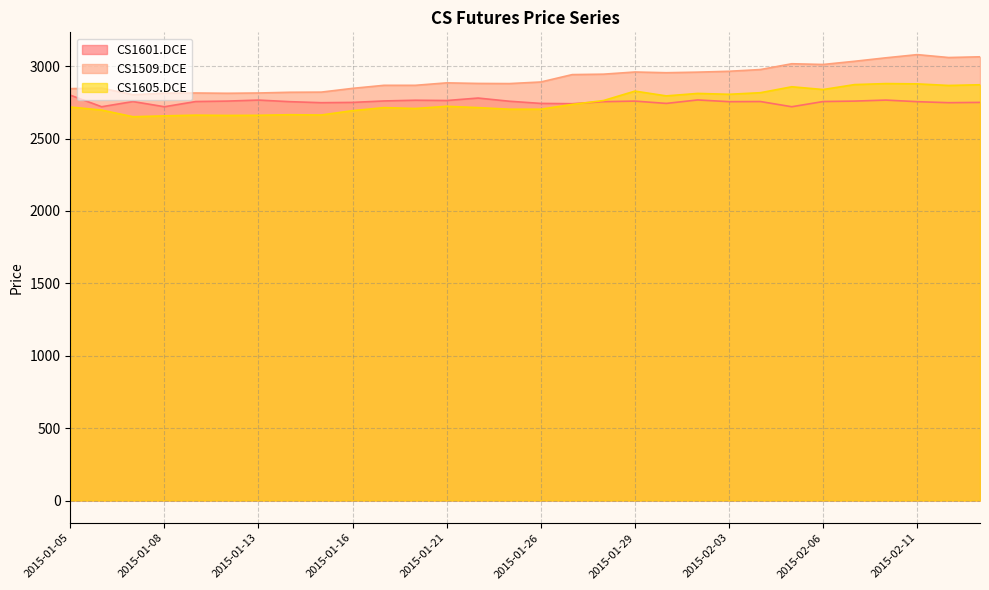

True or false: CS1605.DCE has a value of 2872 at 2015-02-13.

True